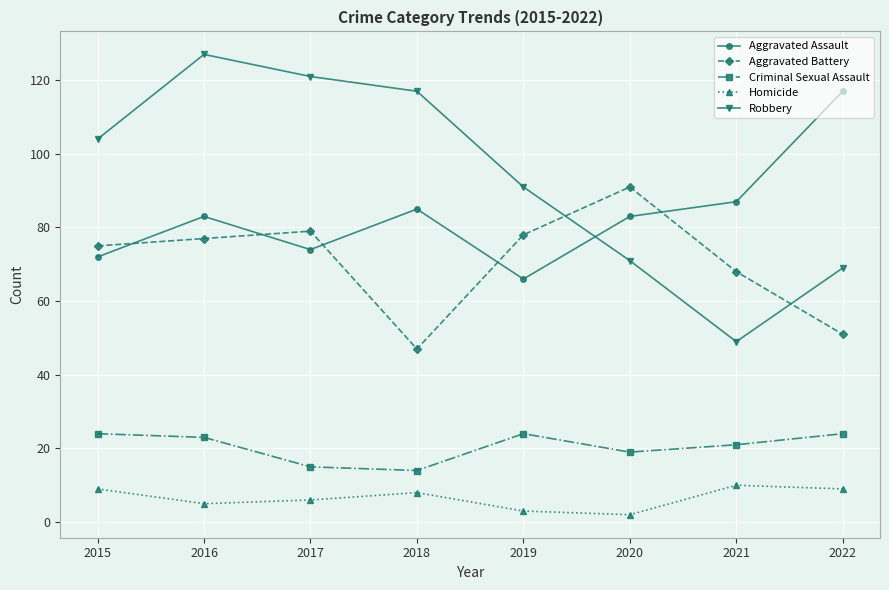

What is the difference between the highest and lowest values at 2016?

122